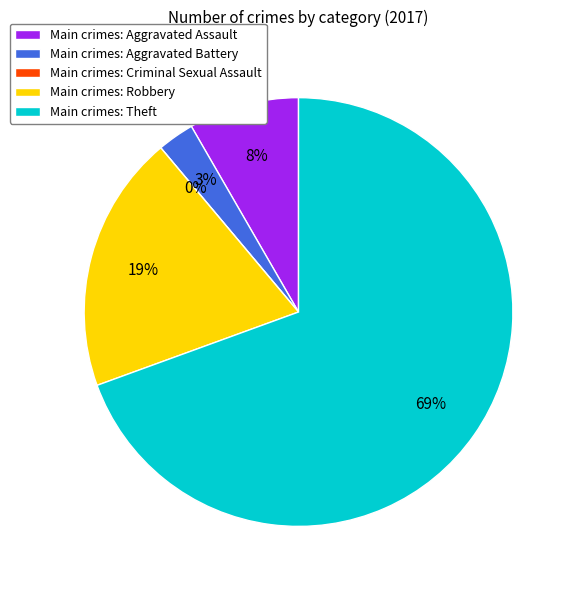

To the nearest percent, what percentage of the pie is Robbery?

19%